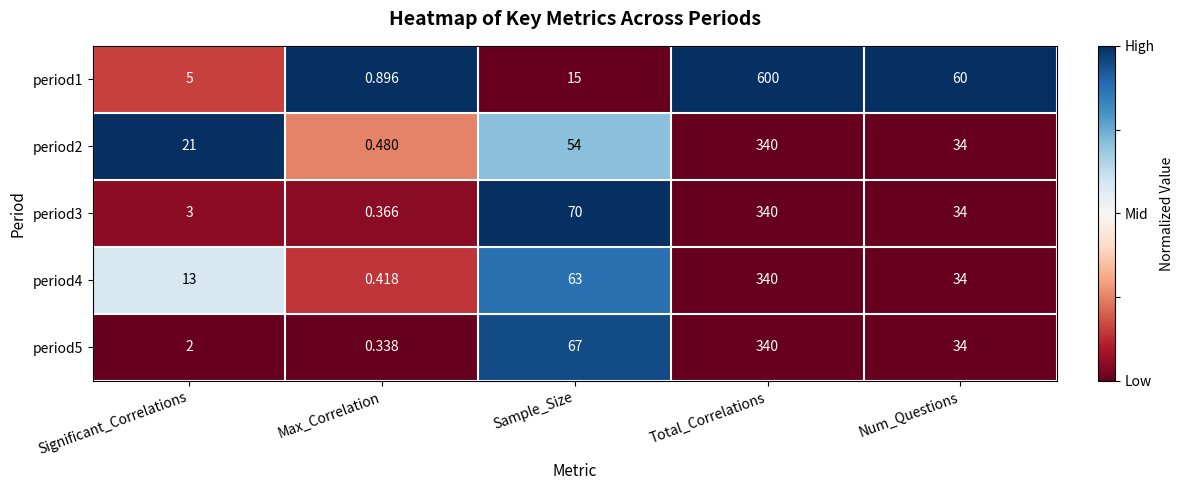

At which label does period4 reach its minimum?

Max_Correlation